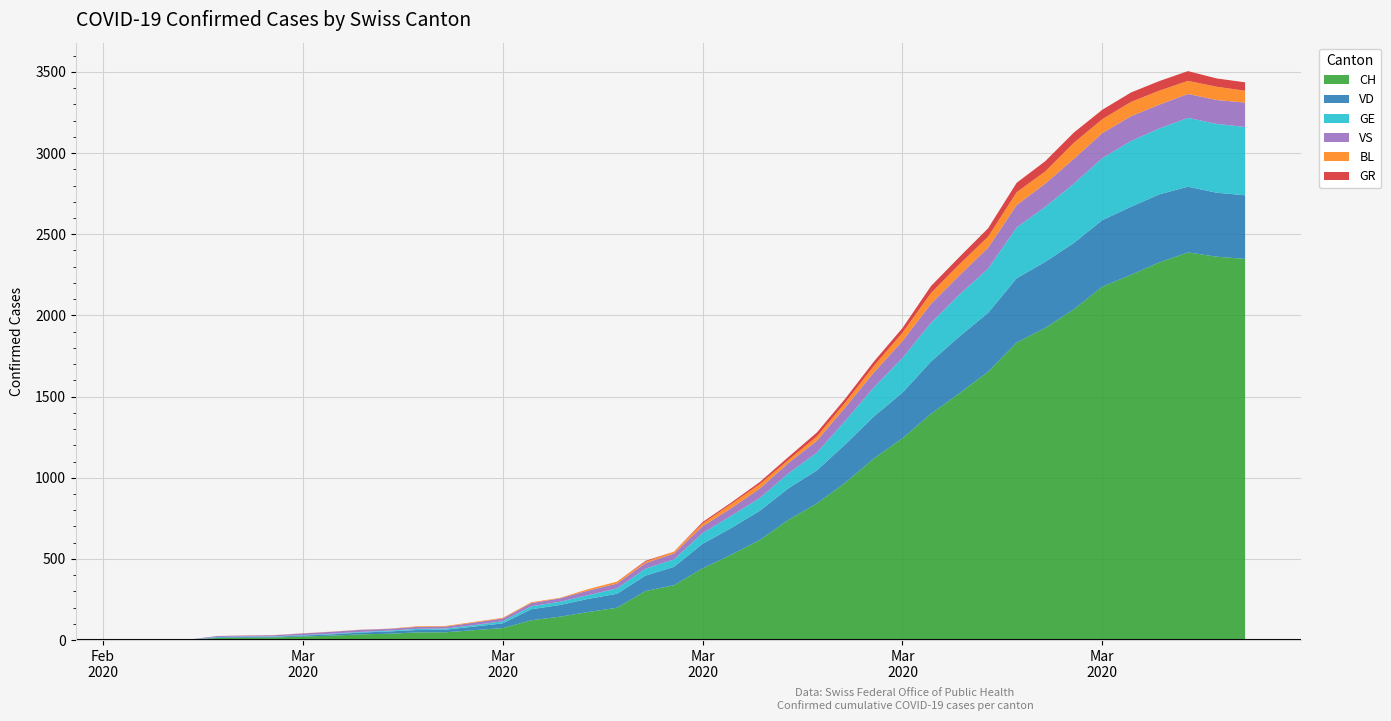

Reading left to right, what are all the values shown in this chart?

CH: 0=0	1=1	2=2	3=13	4=15	5=16	6=22	7=27	8=35	9=39	10=47	11=48	12=61	13=74	14=122	15=144	16=173	17=199	18=302	19=338	20=442	21=525	22=616	23=740	24=841	25=970	26=1119	27=1243	28=1394	29=1521	30=1653	31=1833	32=1923	33=2037	34=2177	35=2250	36=2327	37=2388	38=2362	39=2348
VD: 0=0	1=0	2=0	3=4	4=4	5=4	6=6	7=8	8=11	9=14	10=15	11=16	12=22	13=29	14=68	15=72	16=81	17=86	18=95	19=113	20=151	21=165	22=180	23=194	24=204	25=236	26=259	27=281	28=322	29=350	30=363	31=396	32=407	33=409	34=410	35=419	36=419	37=405	38=394	39=392
GE: 0=0	1=1	2=1	3=2	4=3	5=3	6=3	7=4	8=4	9=5	10=7	11=7	12=9	13=13	14=18	15=20	16=23	17=33	18=43	19=46	20=66	21=75	22=78	23=92	24=109	25=145	26=179	27=214	28=238	29=258	30=272	31=313	32=339	33=365	34=382	35=405	36=406	37=424	38=424	39=421
VS: 0=0	1=0	2=0	3=6	4=6	5=7	6=10	7=12	8=13	9=11	10=12	11=12	12=16	13=17	14=20	15=21	16=28	17=30	18=34	19=36	20=42	21=47	22=59	23=64	24=73	25=83	26=92	27=104	28=118	29=119	30=129	31=138	32=143	33=153	34=154	35=153	36=147	37=147	38=147	39=150
BL: 0=0	1=0	2=0	3=0	4=1	5=1	6=1	7=1	8=1	9=1	10=4	11=4	12=4	13=4	14=5	15=3	16=9	17=12	18=8	19=12	20=17	21=26	22=27	23=19	24=27	25=30	26=40	27=51	28=66	29=68	30=68	31=79	32=75	33=99	34=86	35=88	36=86	37=81	38=82	39=73
GR: 0=0	1=0	2=0	3=0	4=0	5=0	6=0	7=0	8=0	9=0	10=0	11=0	12=0	13=0	14=0	15=0	16=0	17=0	18=6	19=0	20=9	21=9	22=13	23=18	24=24	25=24	26=27	27=29	28=43	29=45	30=52	31=58	32=63	33=63	34=58	35=58	36=59	37=60	38=51	39=52